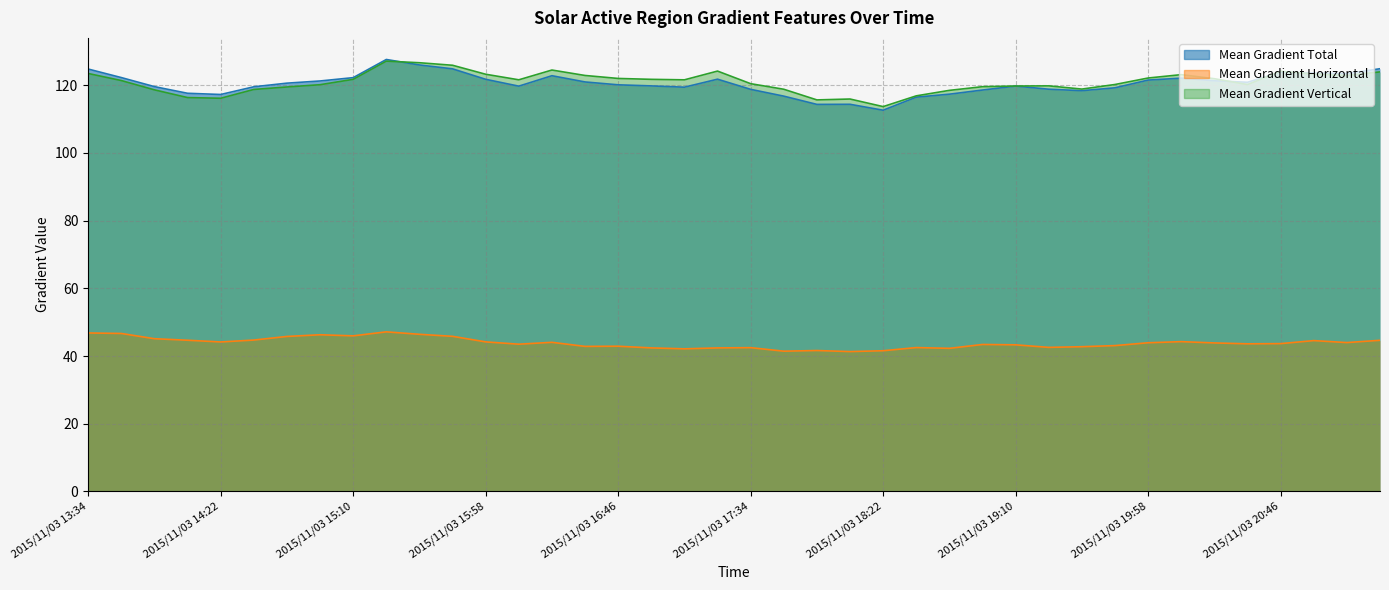

At which label does Mean Gradient Horizontal first exceed 43?

2015/11/03 13:34